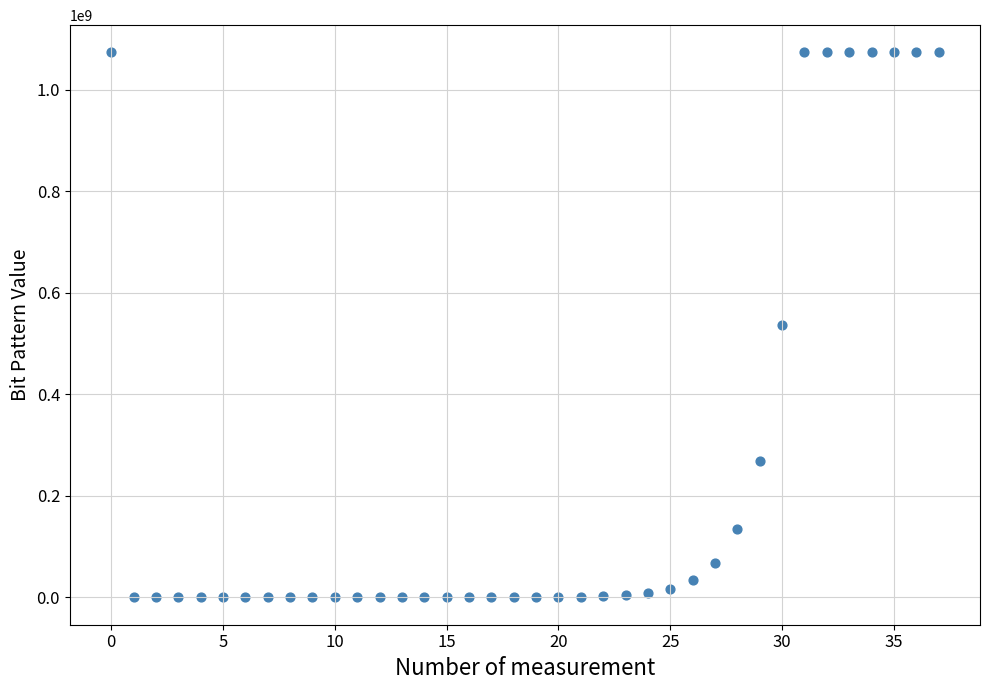

How many points are shown in the scatter plot?

38